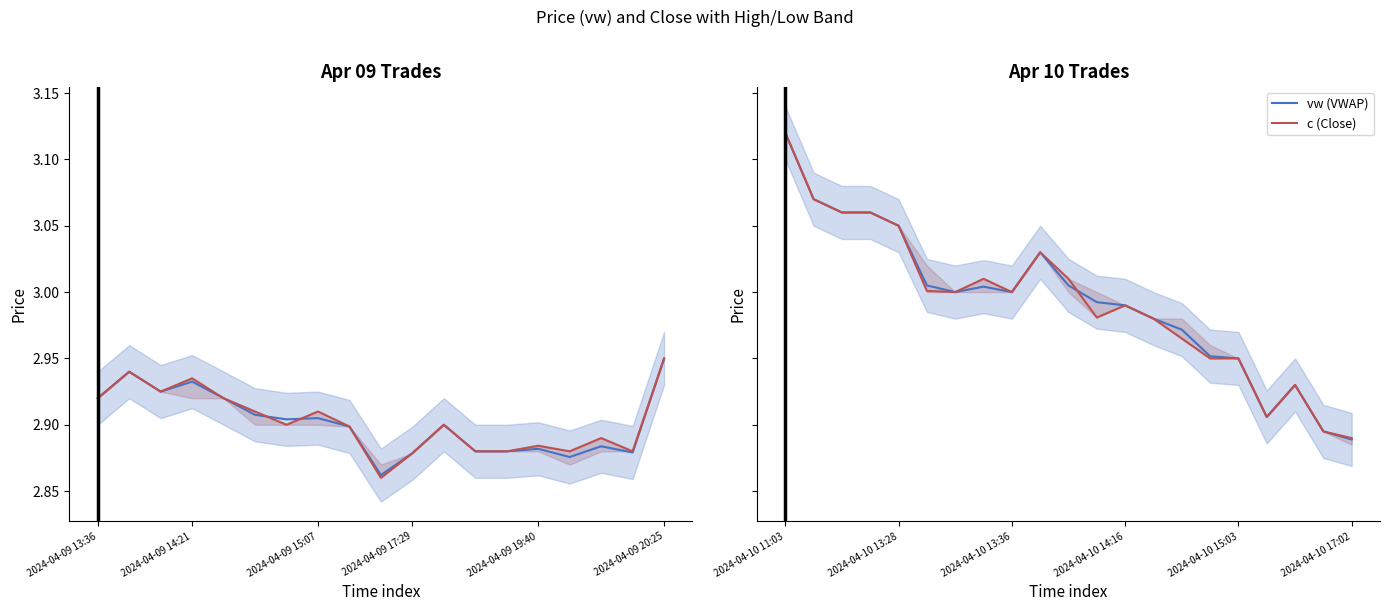

Is it true that vw (VWAP) equals 2.9 at 18?

True